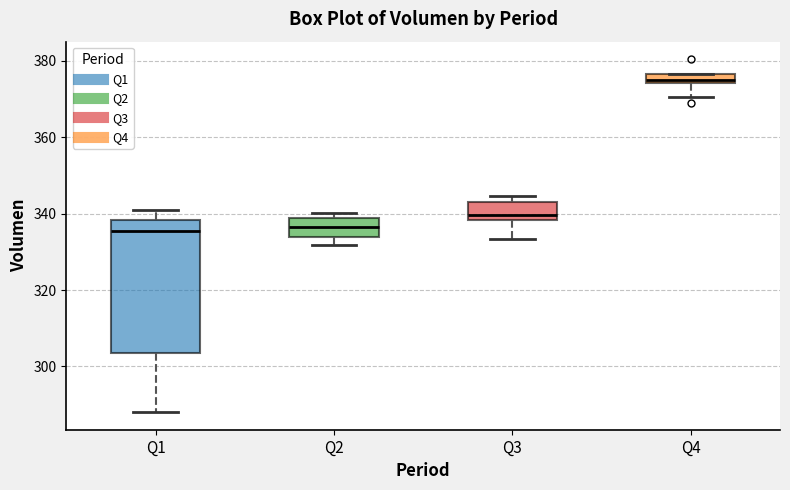

Comparing the boxes themselves (not the whiskers), which one is the tallest?

Q1